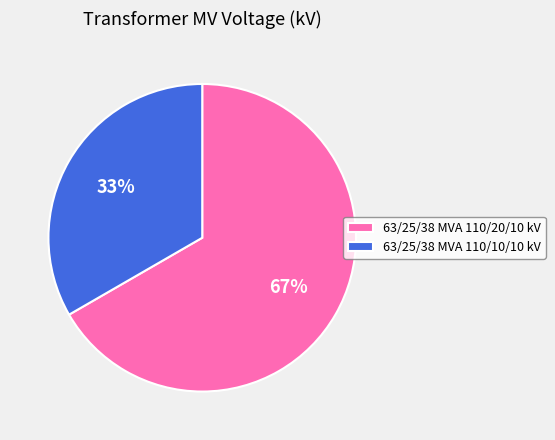

Is there any slice that represents more than half of the pie?

Yes